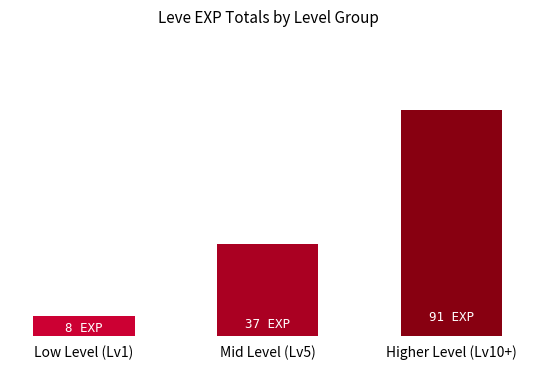

Reading left to right, list all the values displayed in this chart.

Low Level (Lv1)=8	Mid Level (Lv5)=37	Higher Level (Lv10+)=91